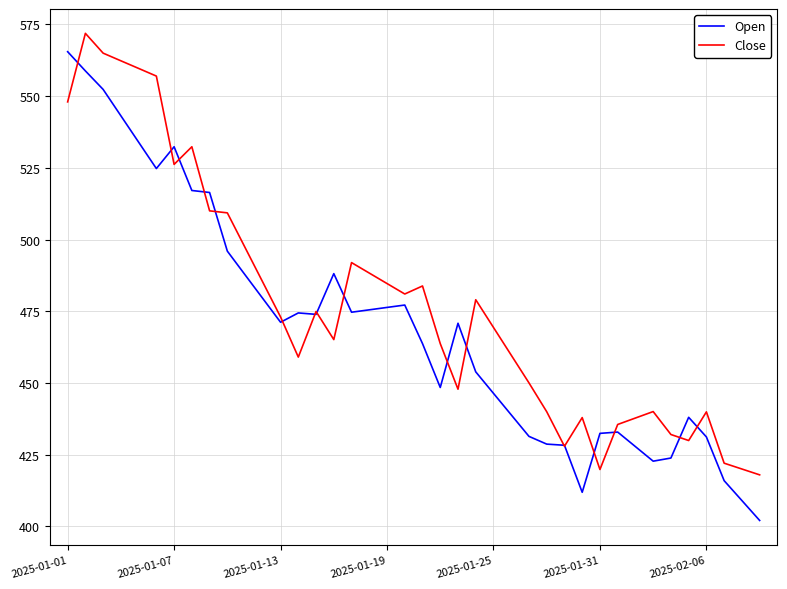

Which series has the largest total across all categories?

Close